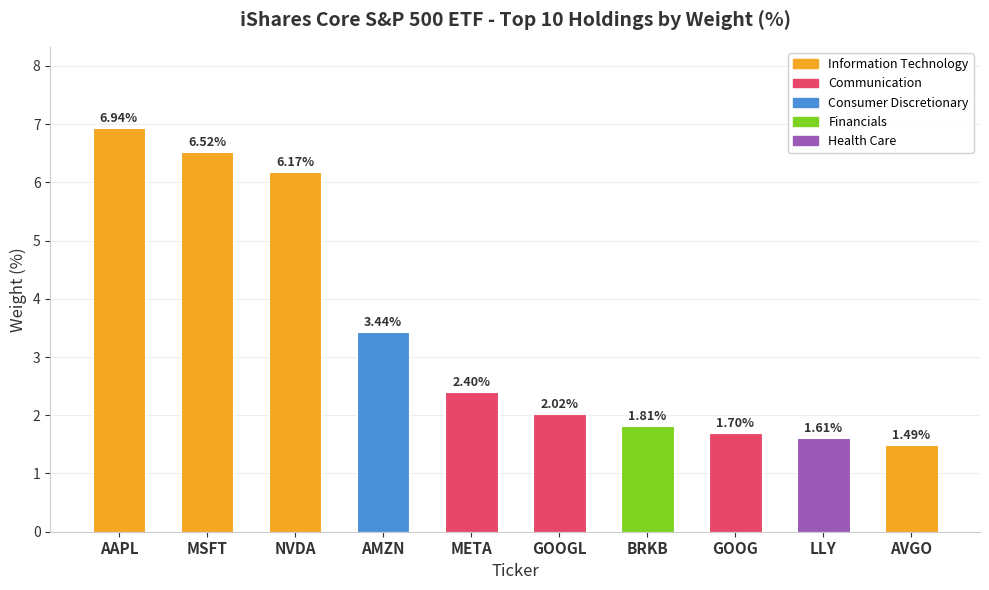

What is the sum of the values at AAPL and BRKB?

8.8